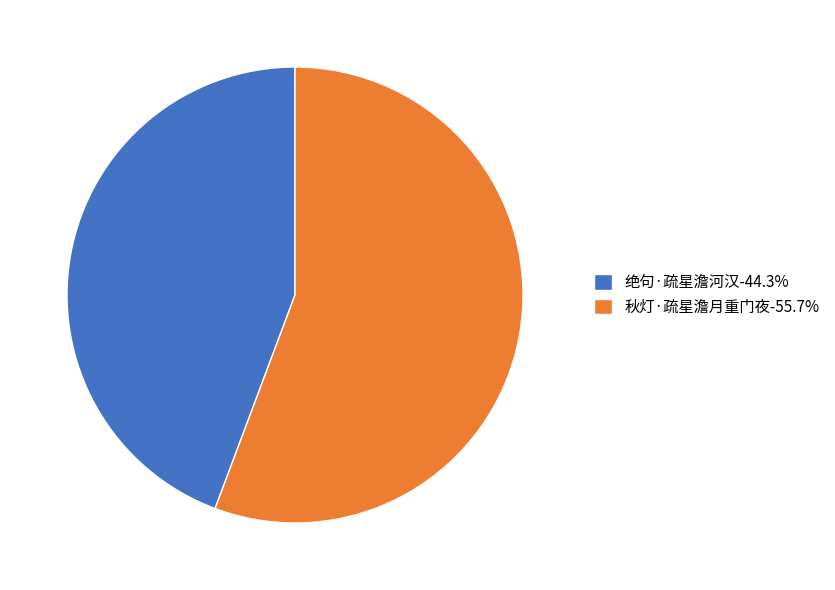

Which category has the smallest portion of the pie?

绝句·疏星澹河汉